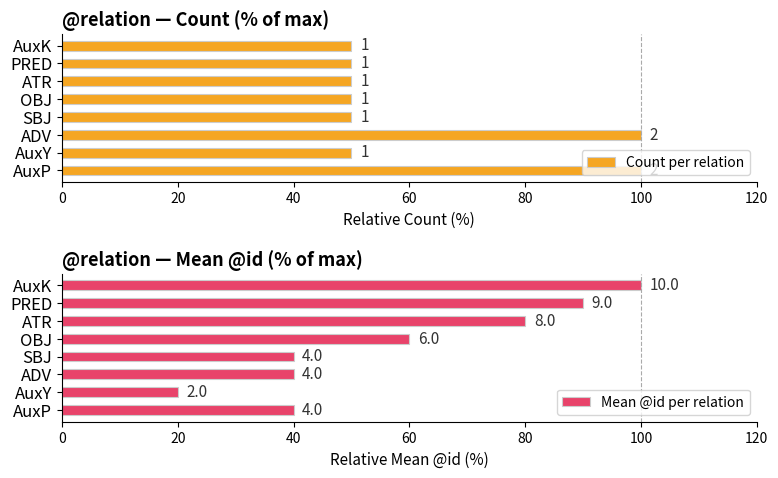

Are the bars grouped side by side (vs. stacked)?

Yes